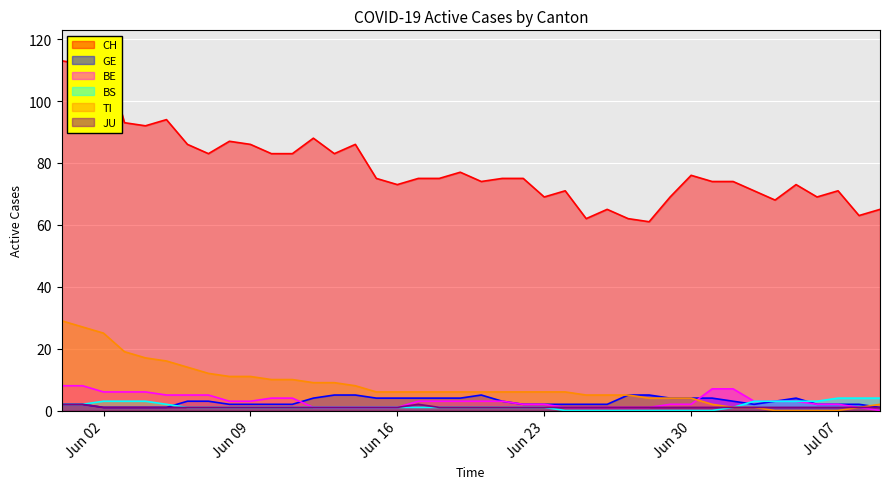

Is it true that JU equals 1 at Jul 07?

True